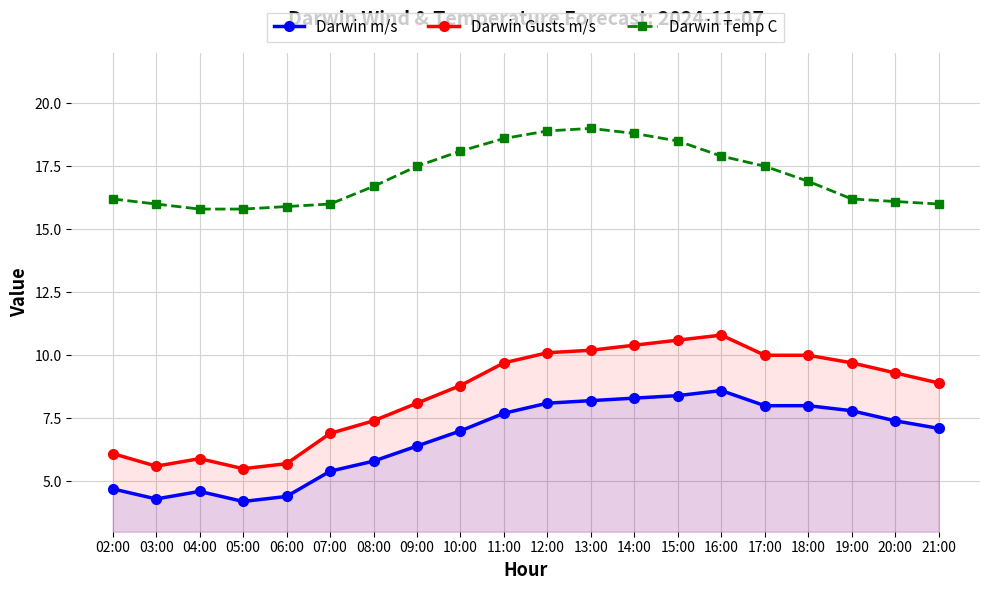

Between 09:00 and 16:00, which is larger?

16:00